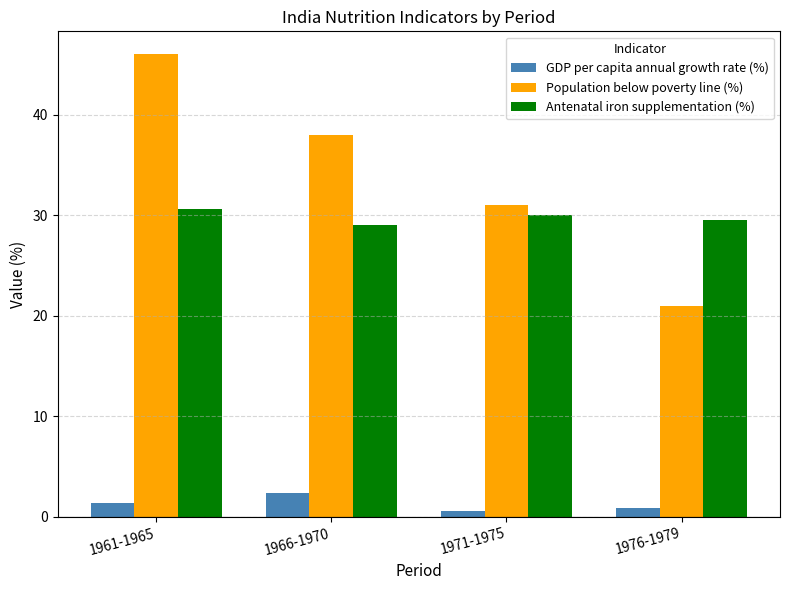

Reading left to right, transcribe all the data shown in this chart.

GDP per capita annual growth rate (%): 1.4	2.4	0.6	0.9
Population below poverty line (%): 46.0	38.0	31.0	21.0
Antenatal iron supplementation (%): 30.6	29.0	30.0	29.5